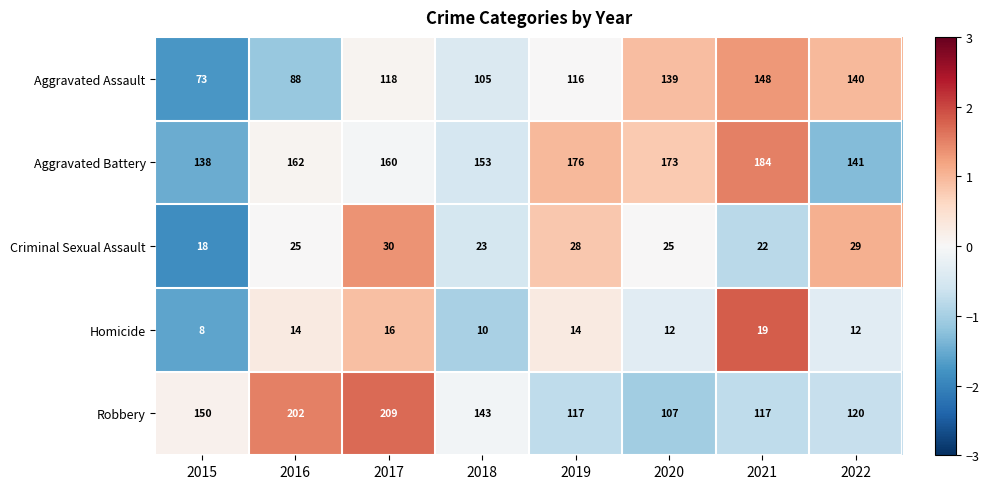

Is it true that Criminal Sexual Assault equals 46 at 2022?

False